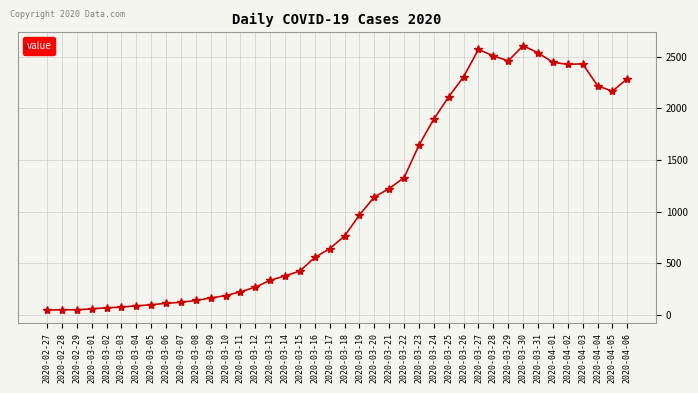

Is it true that the value at 2020-04-01 is 2448?

True